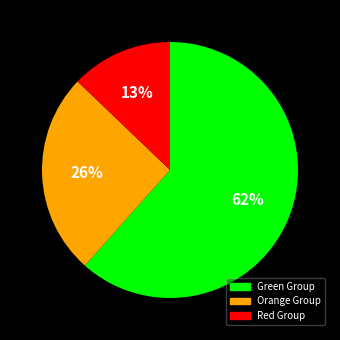

How many slices are in this pie chart?

3